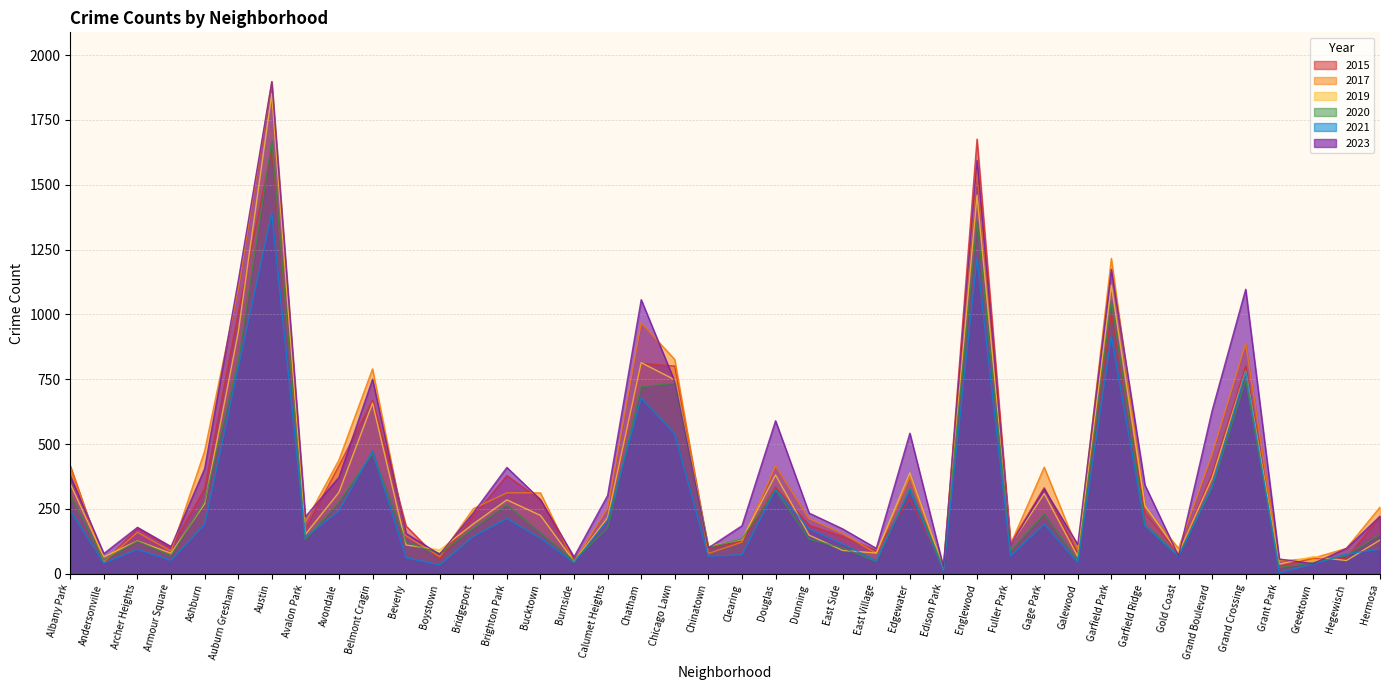

What position from the left is Austin?

7